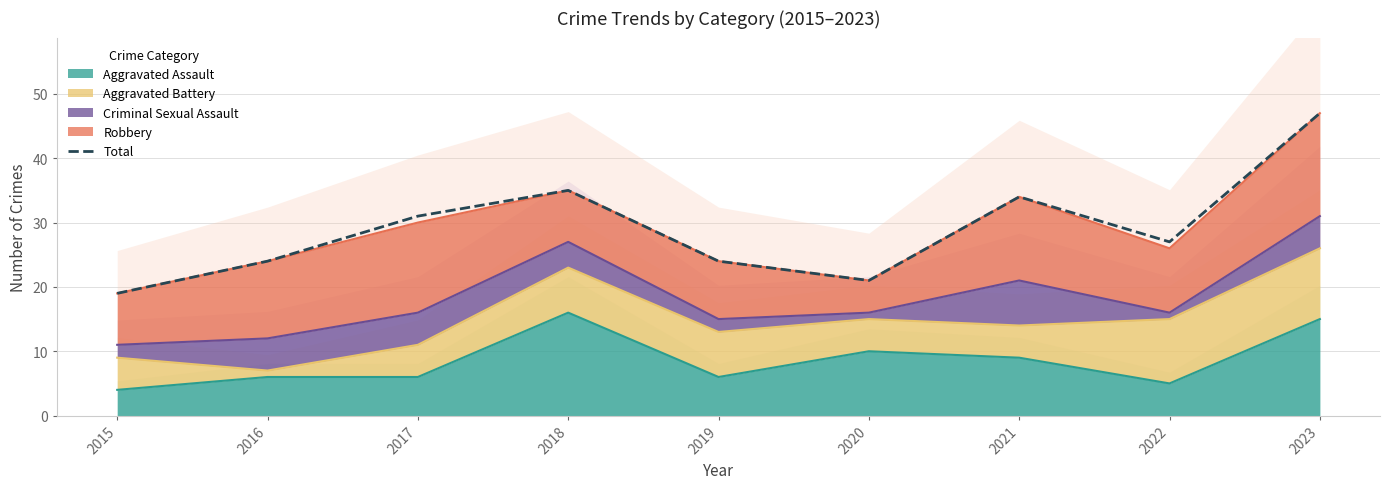

The value at 2022 is 17. True or false?

False